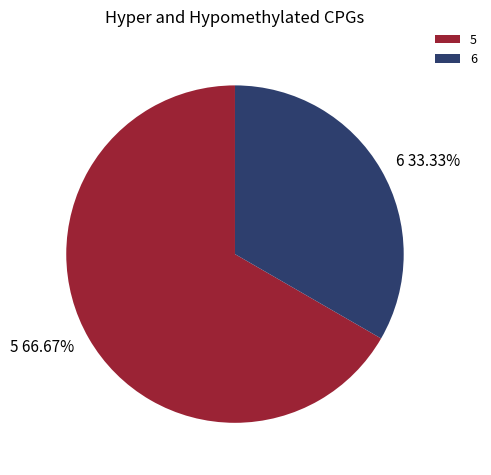

Is it true that 5 is 72% of the pie?

False